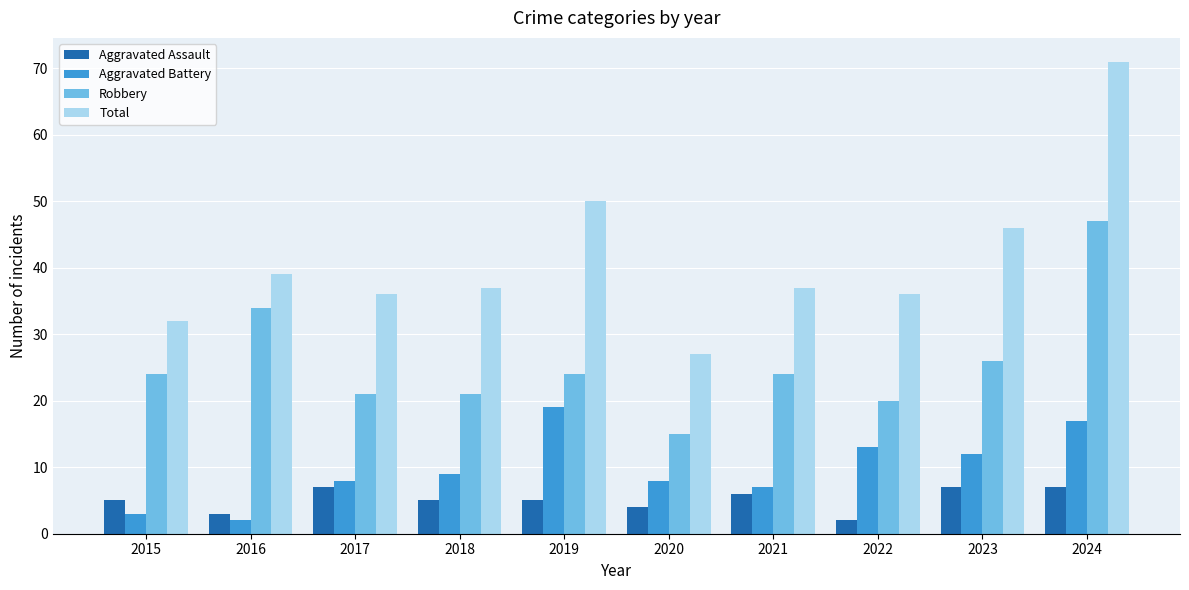

What is the total value across all series at 2021?

74